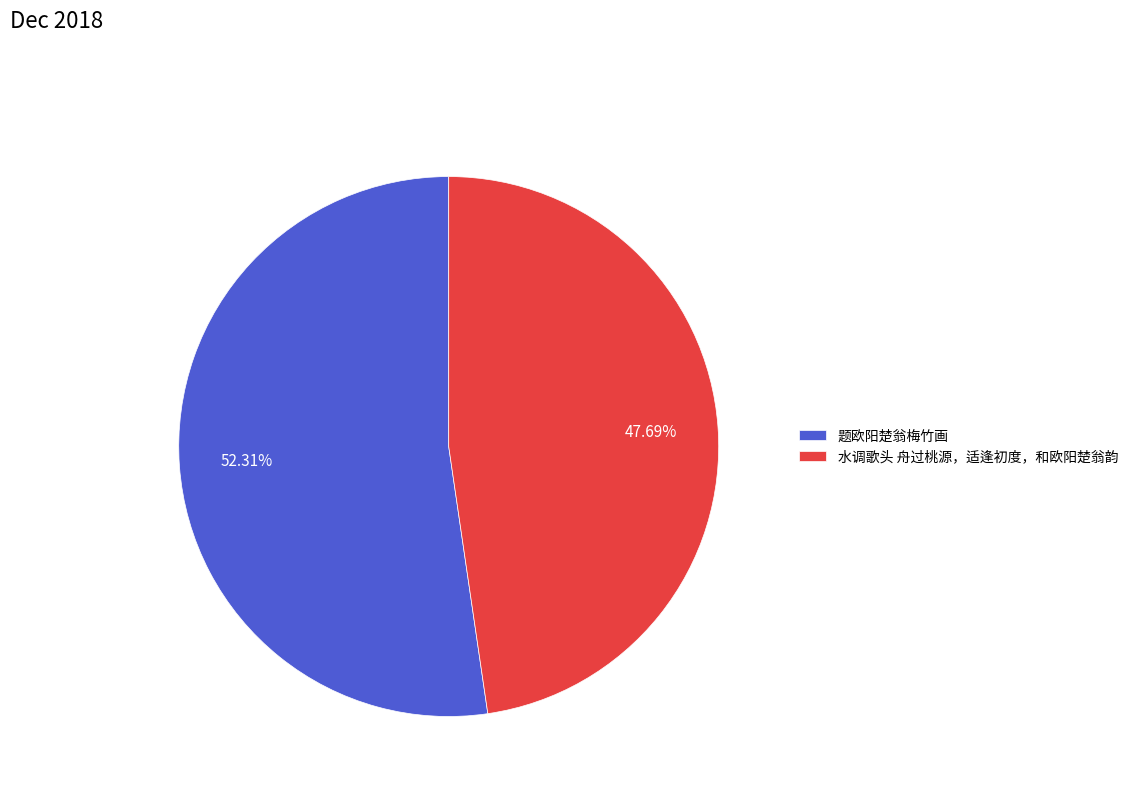

What percentage is the 题欧阳楚翁梅竹画 slice, to the nearest percent?

52%